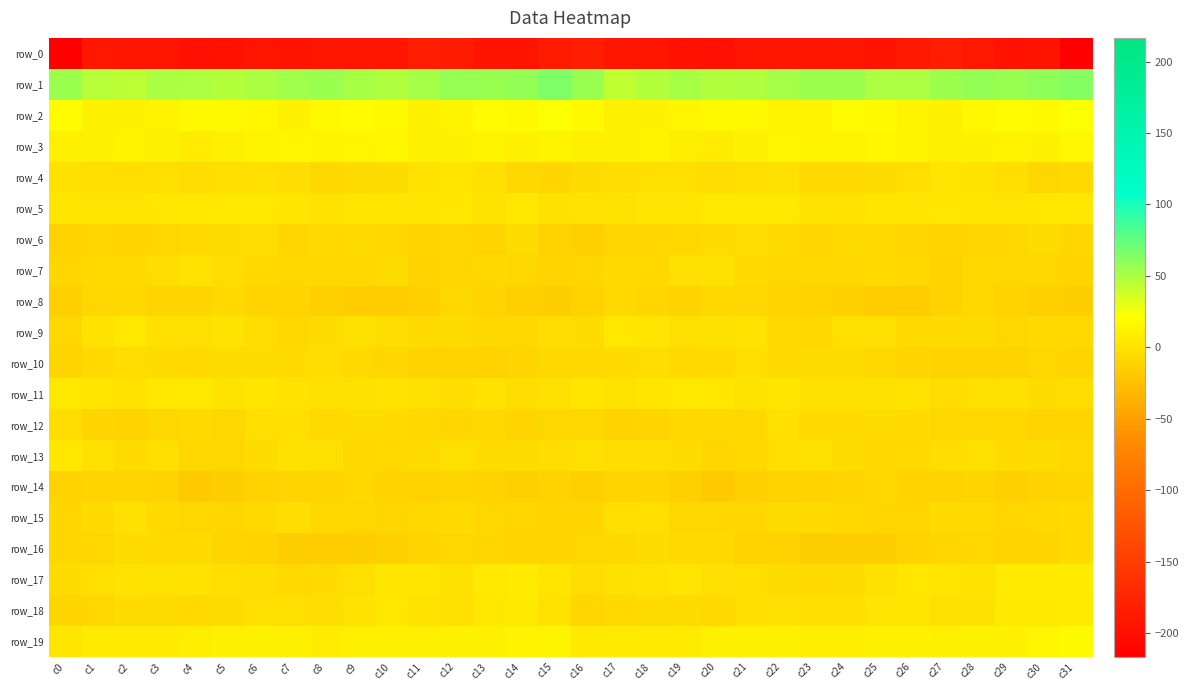

Which has a higher value, c7 or c17?

c17